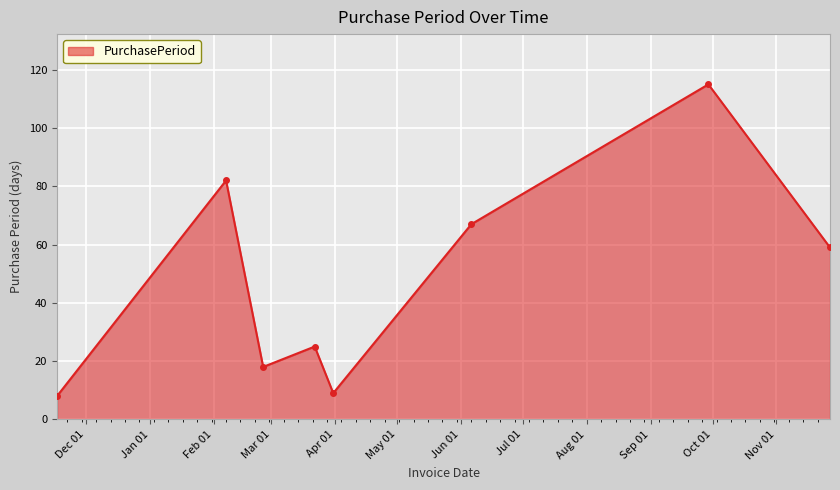

What is the minimum value shown in the chart?

8